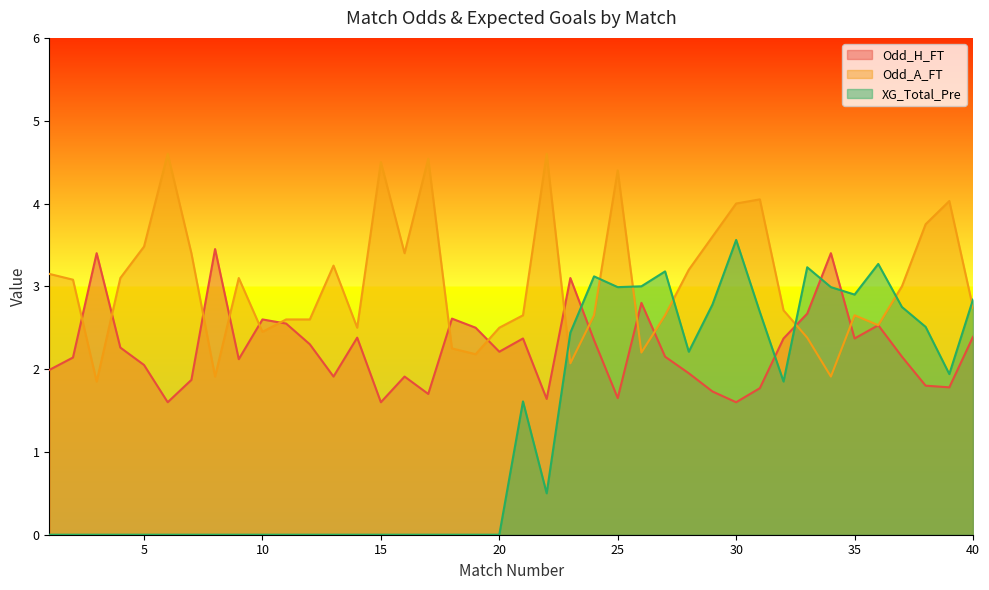

At how many categories does at least one series exceed 0?

40